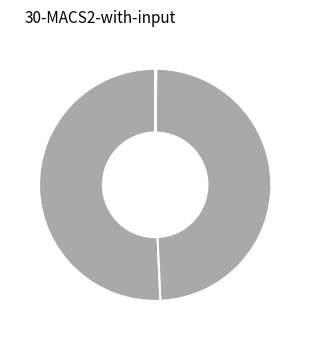

Which category accounts for the majority?

MAPE